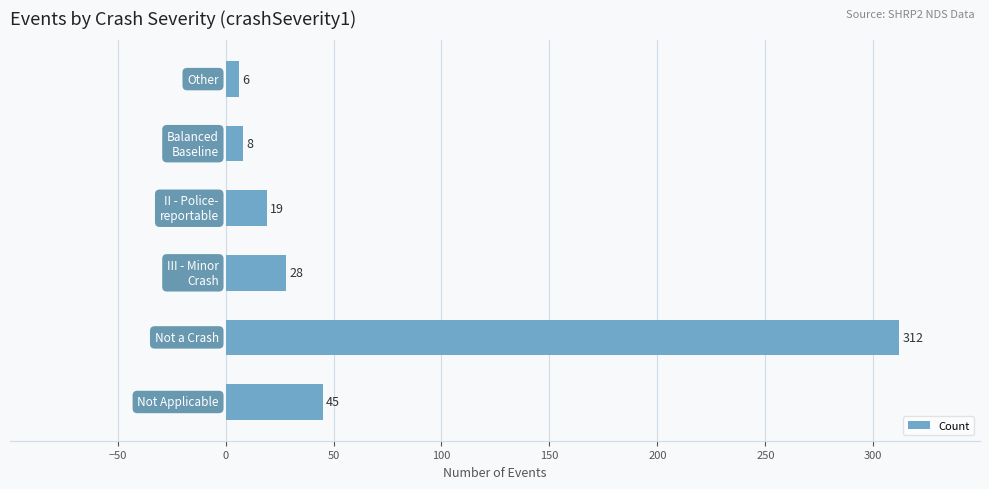

Reading bottom to top, what are all the values shown in this chart?

45	312	28	19	8	6